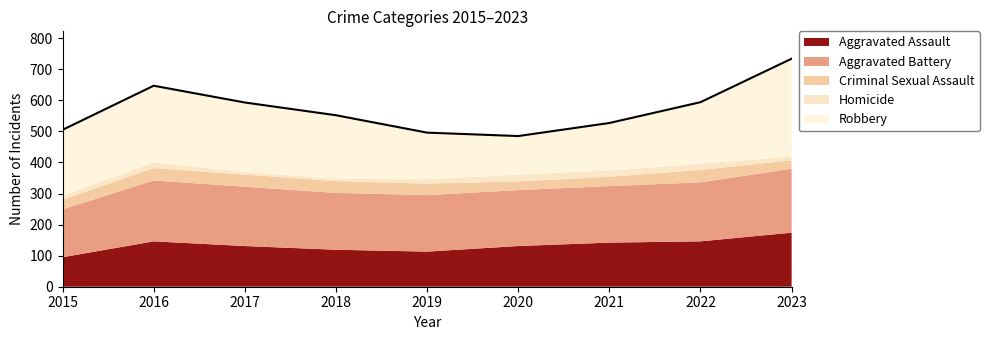

Reading right to left, transcribe all the data shown in this chart.

Aggravated Assault: 174	146	142	131	113	119	131	146	95
Aggravated Battery: 206	190	182	180	182	183	191	196	154
Criminal Sexual Assault: 27	40	30	28	37	38	39	40	31
Homicide: 12	20	20	22	14	8	8	18	13
Robbery: 315	198	153	124	150	204	224	247	212